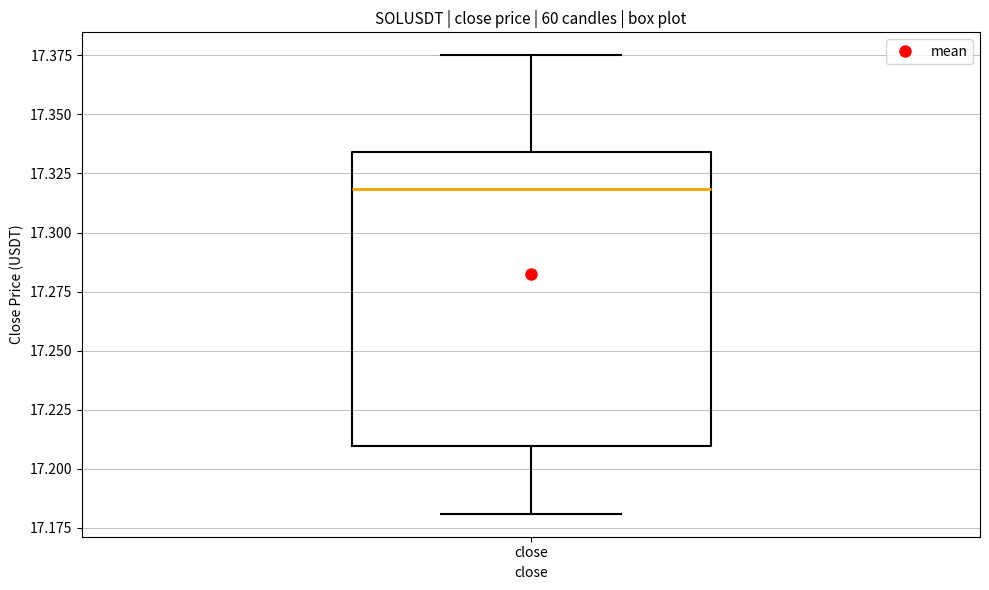

Transcribe this box plot: give where the median line is, the range the box spans, and where the two whiskers end, as read against the y-axis. The values are not printed on the chart, so give them approximately, as read against the axis.

median 17.320, box 17.210 to 17.335, whiskers 17.180 to 17.375